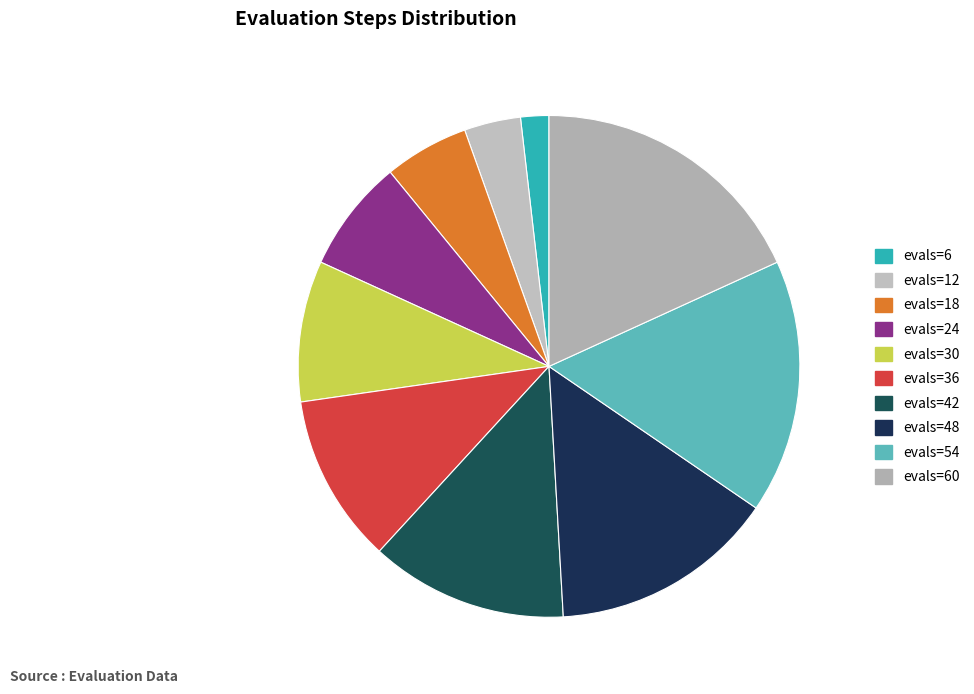

The evals=54 slice represents 16% of the pie. True or false?

True